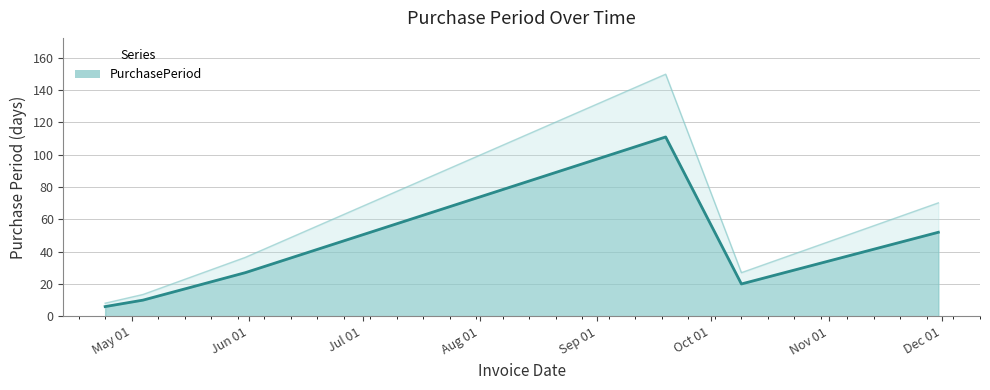

What position from the left is 2017-09-19?

4